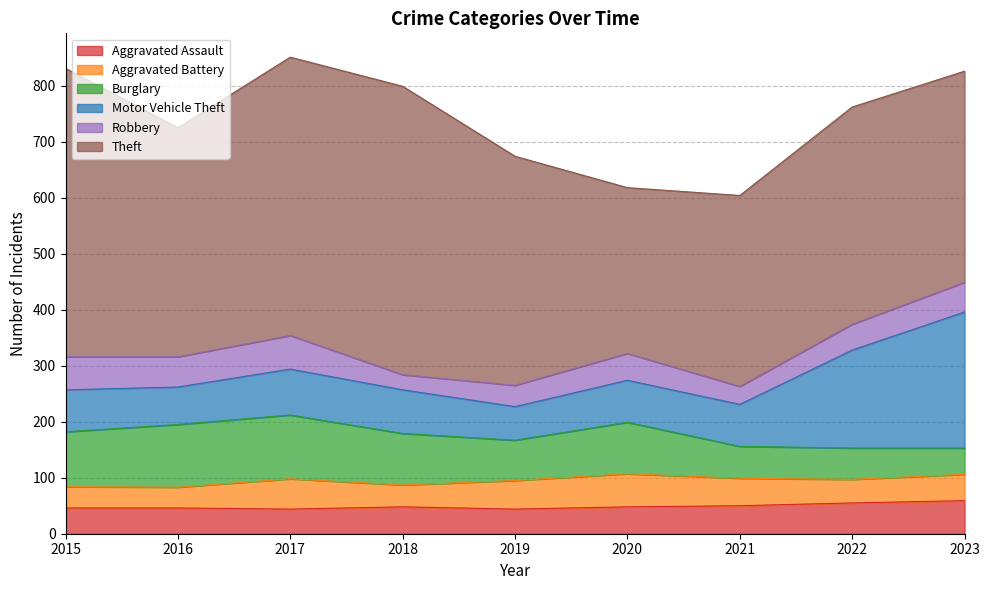

What is the difference between the second highest and minimum values in the Motor Vehicle Theft series?

115